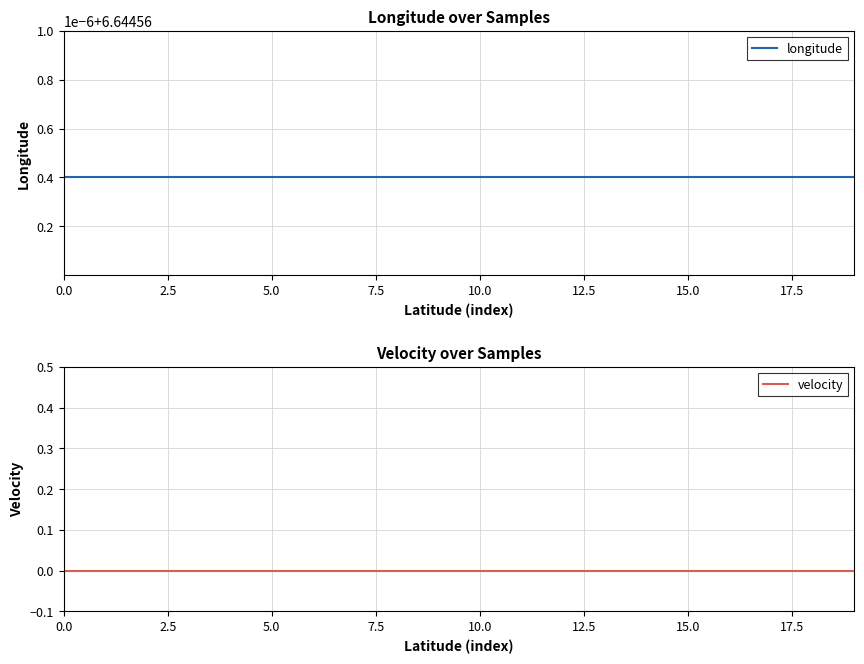

Count the number of categories in the chart.

20